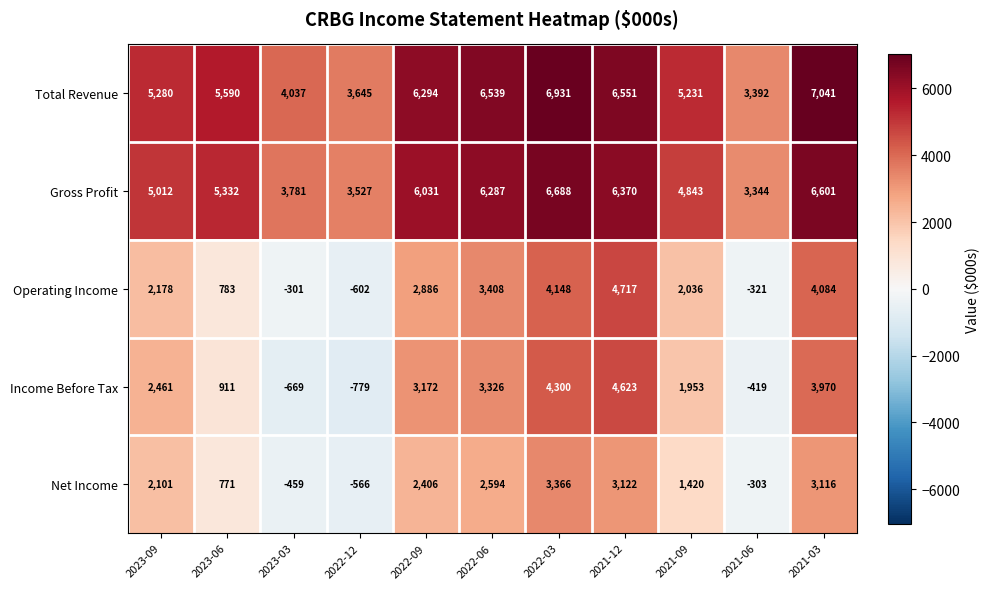

The value of Total Revenue at 2022-12 is 5244. True or false?

False